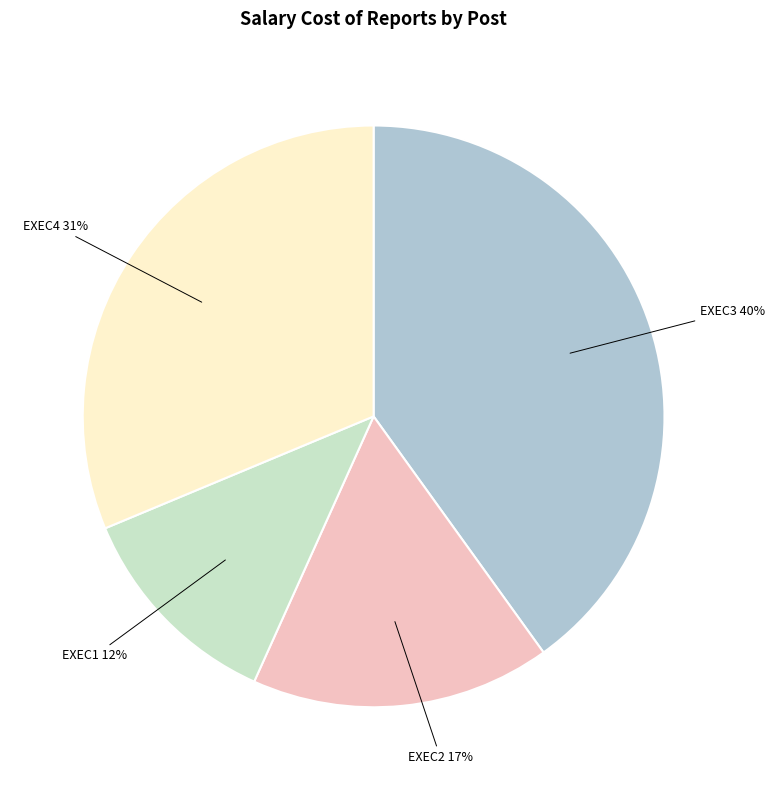

Between EXEC2 and EXEC4, which is larger?

EXEC4